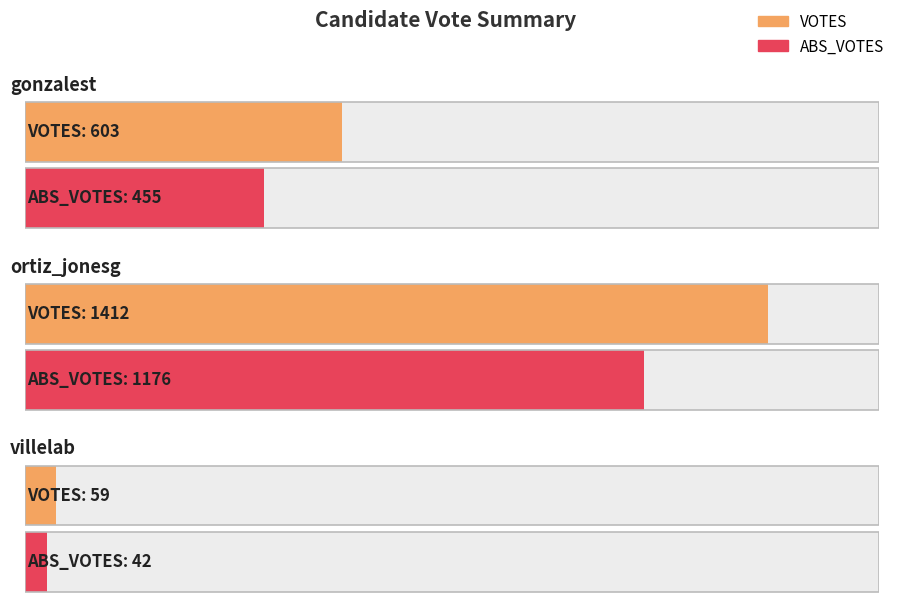

Count the ABS_VOTES values in the range 42 to 1176.

3